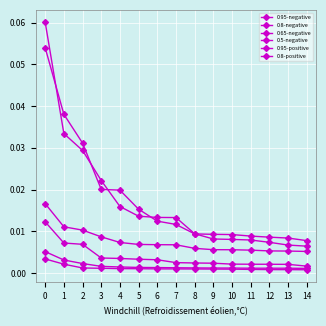

Is this an area chart (filled region under the line)?

No